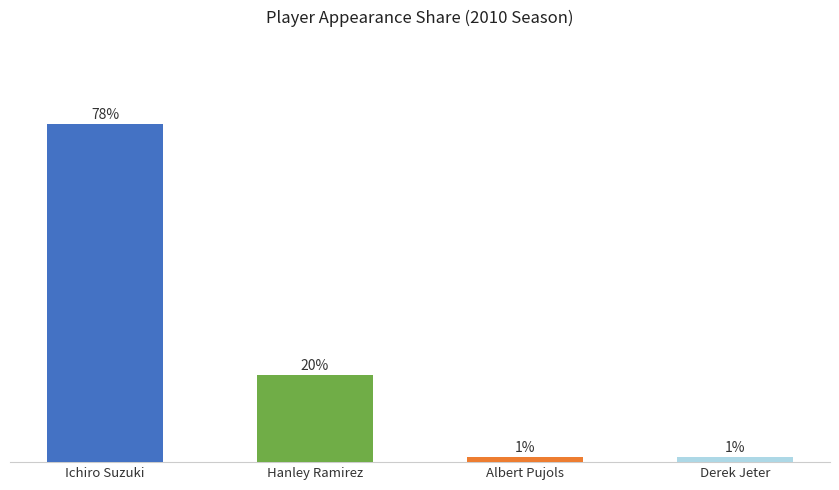

Where does the data first go above 20?

Ichiro Suzuki